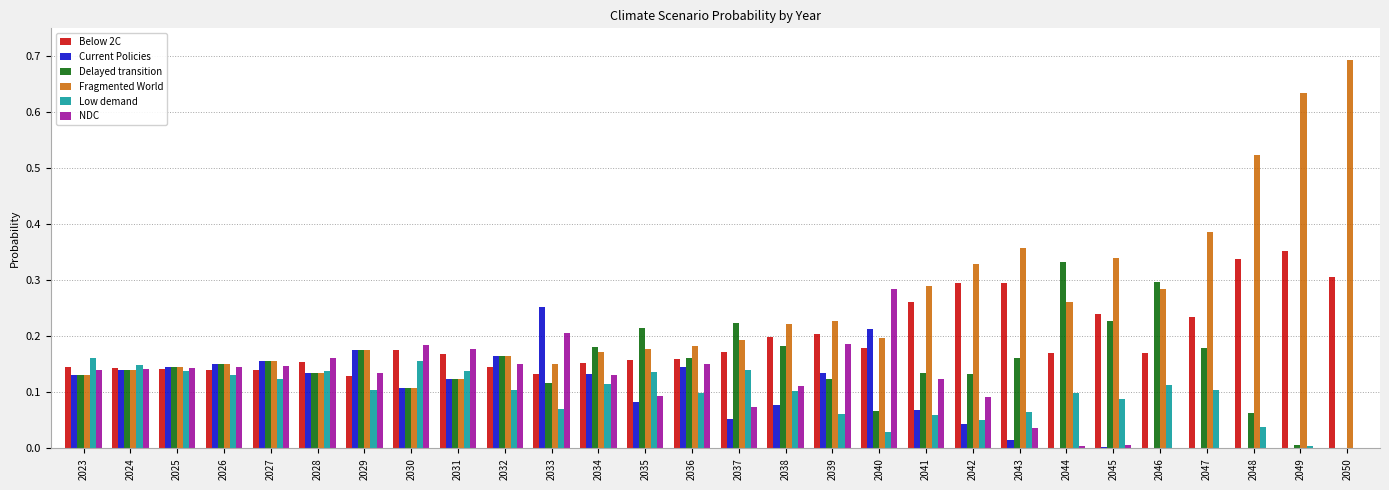

Is it true that Fragmented World equals 0.6 at 2047?

False